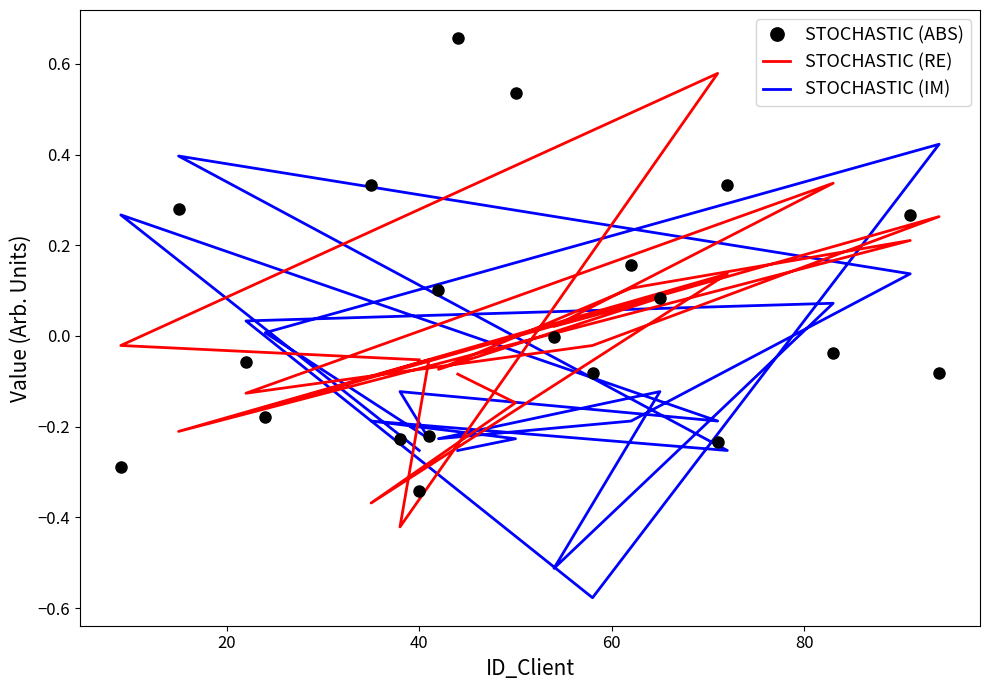

After their last crossing, which series has the higher values: STOCHASTIC (ABS) or STOCHASTIC (IM)?

STOCHASTIC (ABS)